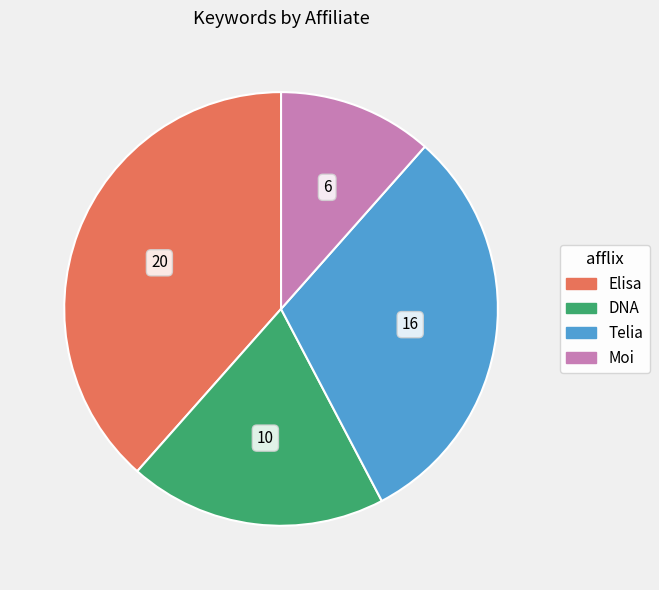

Which category has the biggest portion of the pie?

Elisa